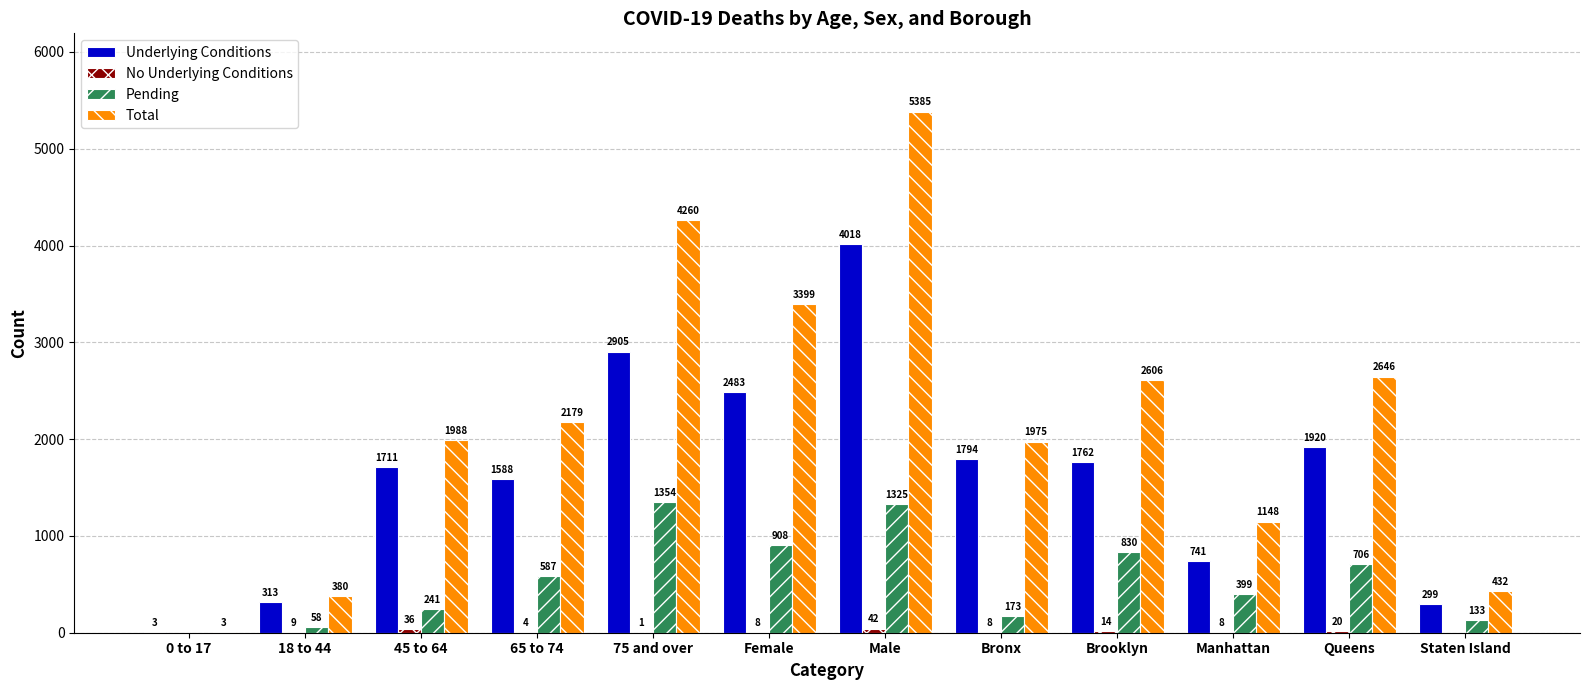

Read the Pending value at 65 to 74, to the nearest 100.

600